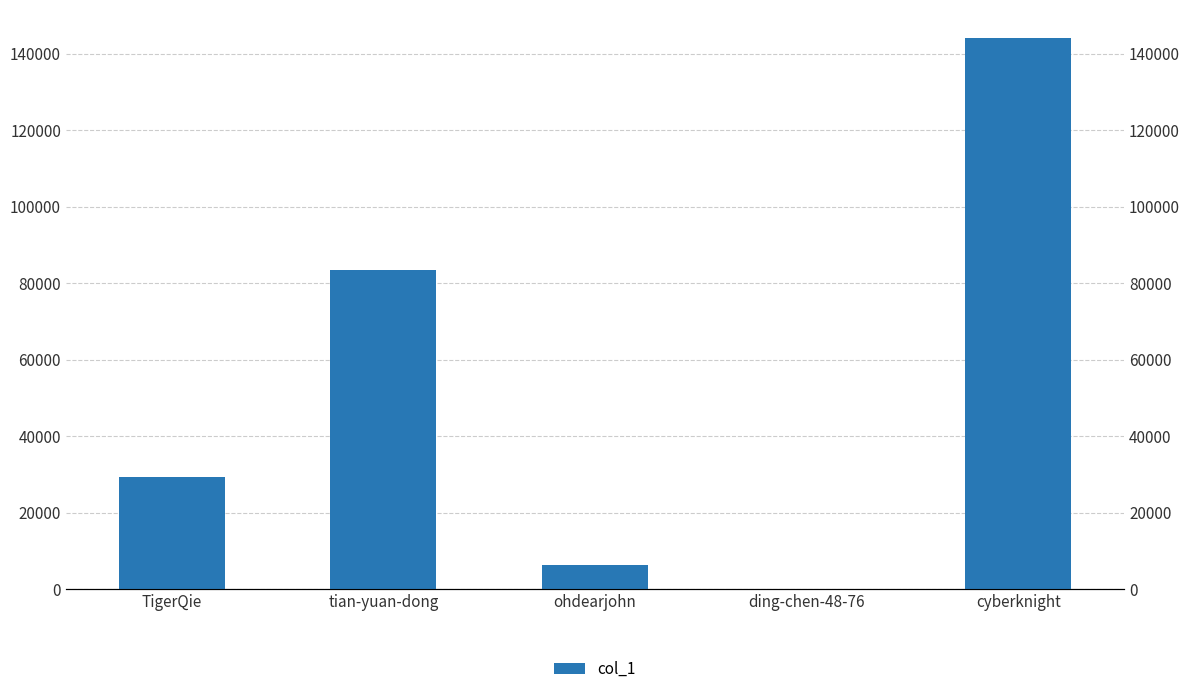

Are the bars grouped side by side (vs. stacked)?

No